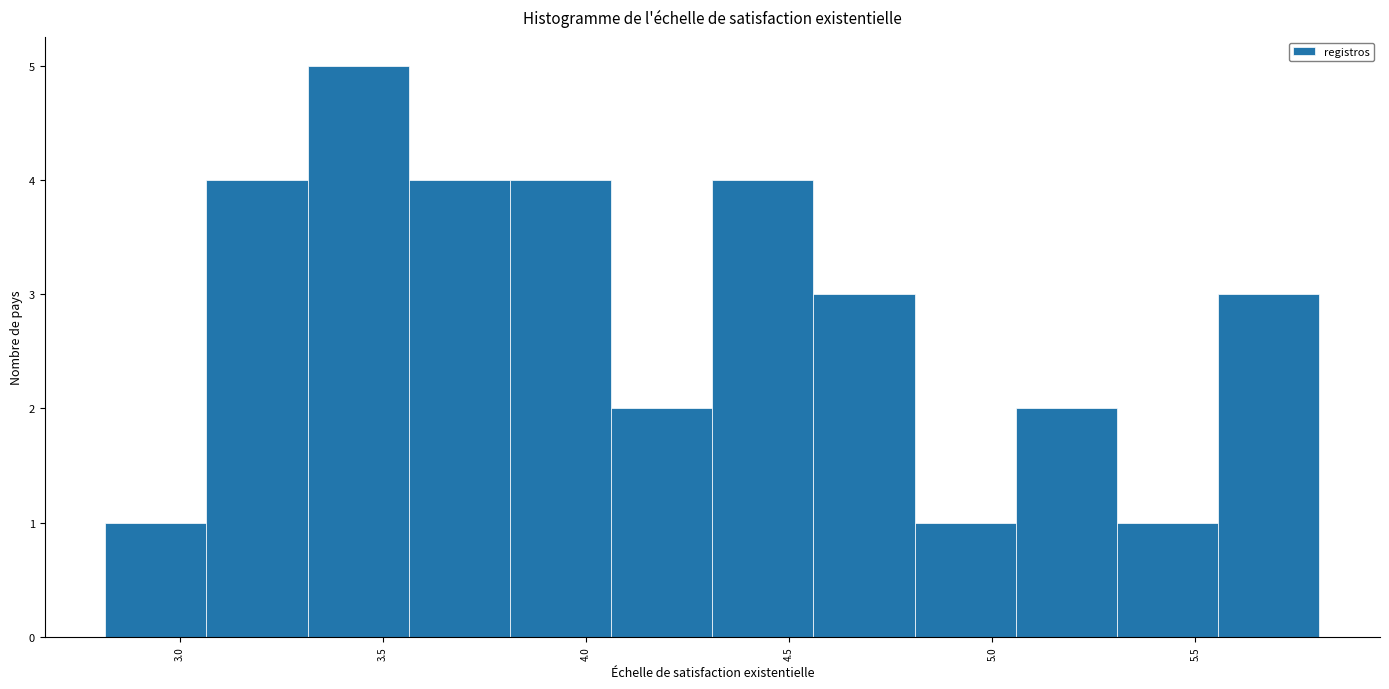

Which range on the x-axis has the tallest bar?

3.30 to 3.55